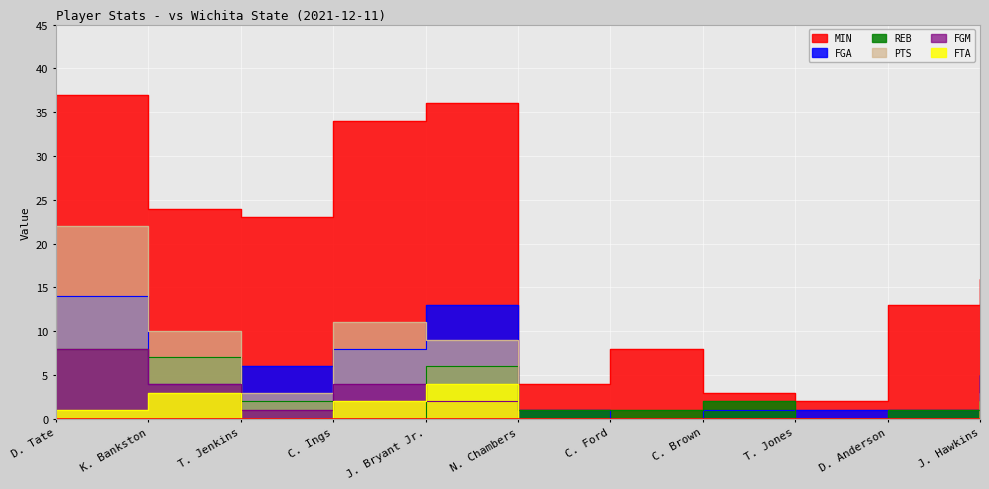

The value of FTA at D. Anderson is -2. True or false?

False